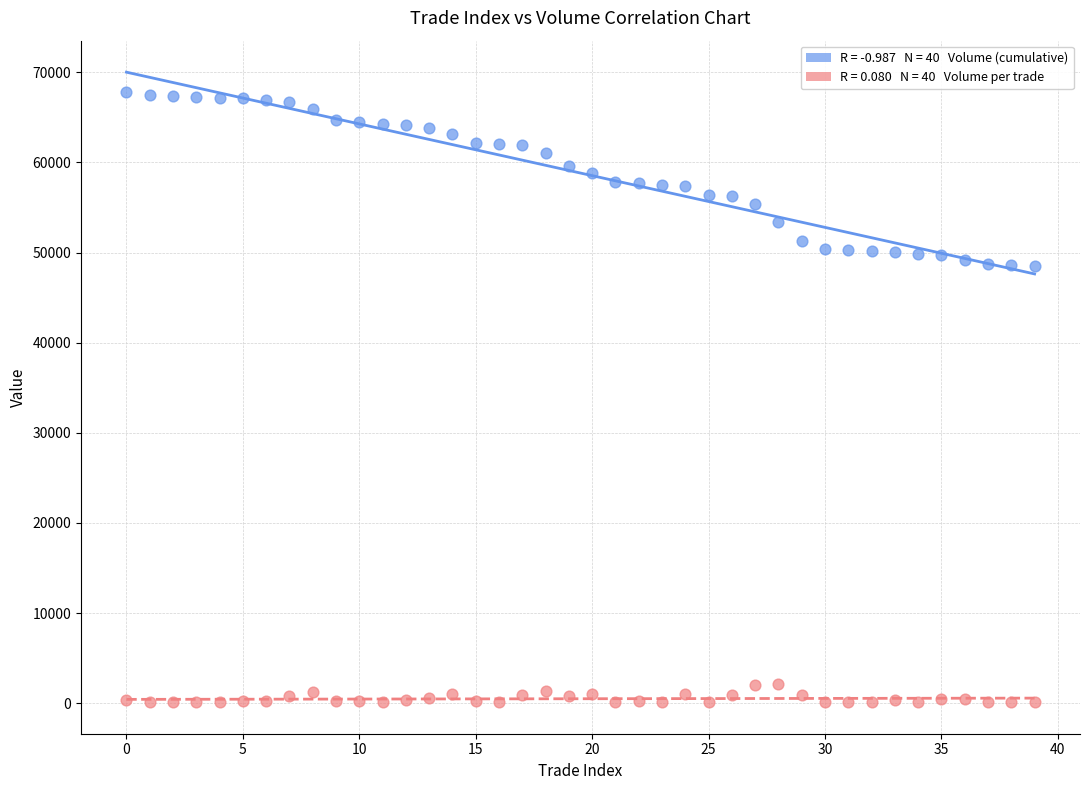

Across all data points, what is the range of Y values (max minus min)?

67700